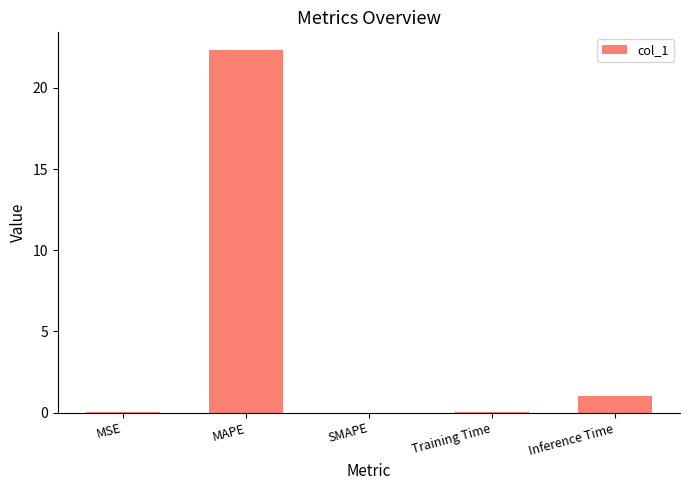

What is the sum of all values?

23.4